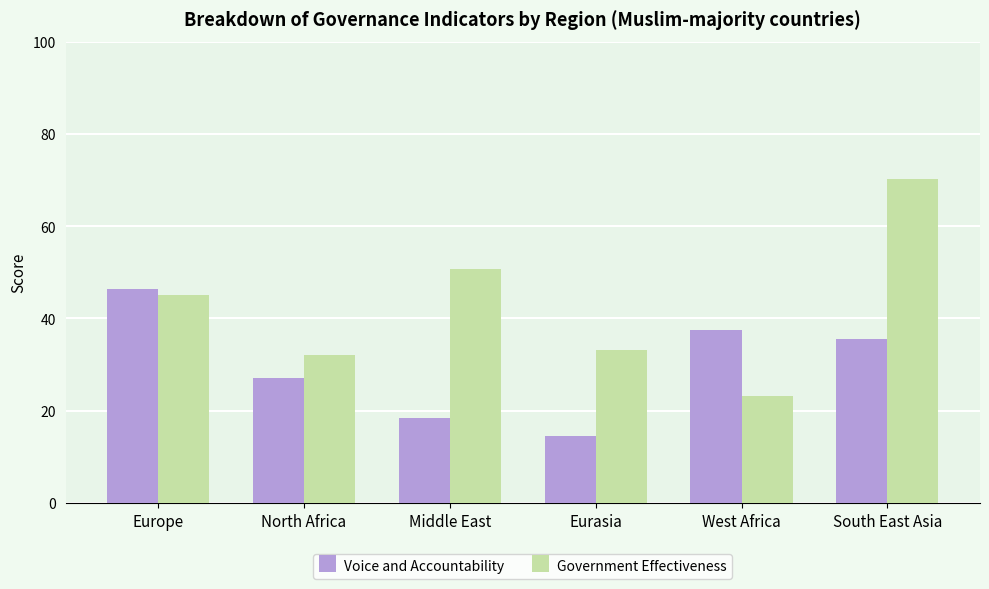

Reading left to right, extract all data points from this chart.

Voice and Accountability: Europe=46.3	North Africa=27.1	Middle East=18.4	Eurasia=14.5	West Africa=37.6	South East Asia=35.5
Government Effectiveness: Europe=45.2	North Africa=32.1	Middle East=50.8	Eurasia=33.2	West Africa=23.2	South East Asia=70.2